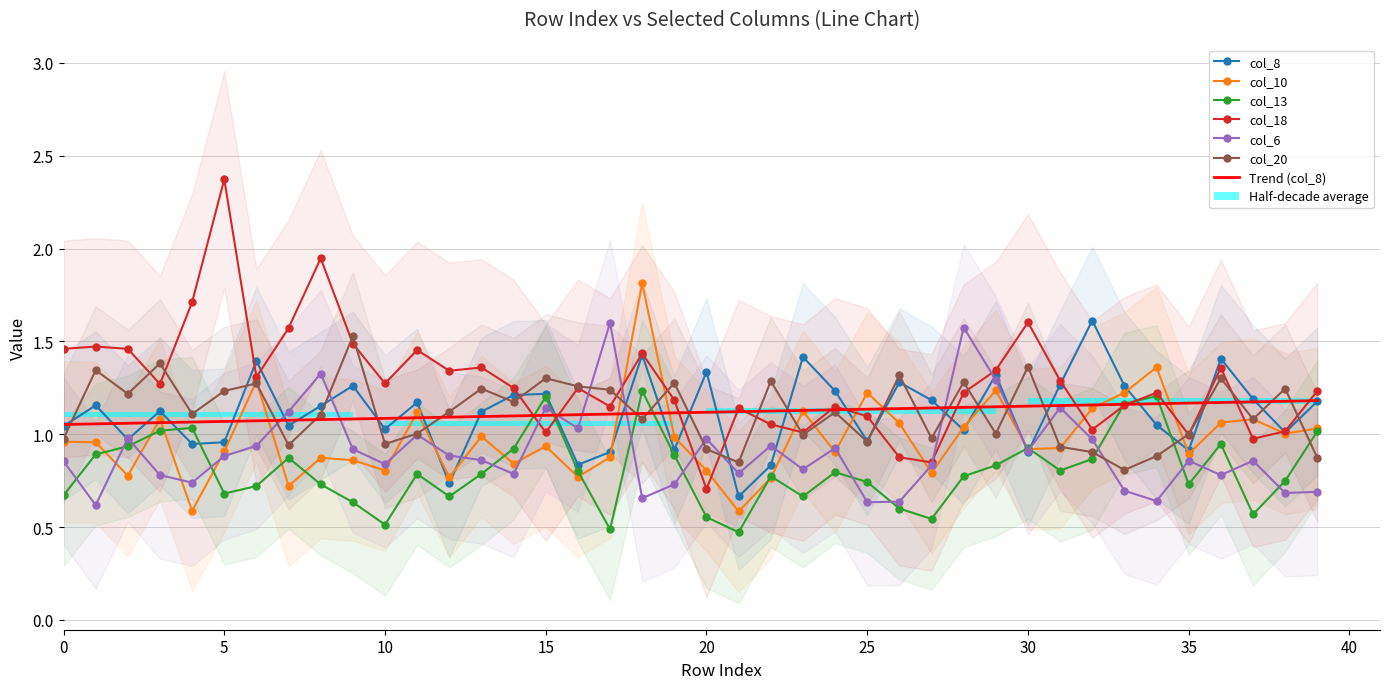

Reading right to left, what are all the values shown in this chart?

col_8: 39=1.2	38=1.0	37=1.2	36=1.4	35=0.9	34=1.0	33=1.3	32=1.6	31=1.3	30=0.9	29=1.3	28=1.0	27=1.2	26=1.3	25=1.0	24=1.2	23=1.4	22=0.8	21=0.7	20=1.3	19=0.9	18=1.4	17=0.9	16=0.8	15=1.2	14=1.2	13=1.1	12=0.7	11=1.2	10=1.0	9=1.3	8=1.2	7=1.0	6=1.4	5=1.0	4=0.9	3=1.1	2=1.0	1=1.2	0=1.0
col_10: 39=1.0	38=1.0	37=1.1	36=1.1	35=0.9	34=1.4	33=1.2	32=1.1	31=0.9	30=0.9	29=1.2	28=1.0	27=0.8	26=1.1	25=1.2	24=0.9	23=1.1	22=0.8	21=0.6	20=0.8	19=1.0	18=1.8	17=0.9	16=0.8	15=0.9	14=0.8	13=1.0	12=0.8	11=1.1	10=0.8	9=0.9	8=0.9	7=0.7	6=1.3	5=0.9	4=0.6	3=1.1	2=0.8	1=1.0	0=1.0
col_13: 39=1.0	38=0.7	37=0.6	36=0.9	35=0.7	34=1.2	33=1.2	32=0.9	31=0.8	30=0.9	29=0.8	28=0.8	27=0.5	26=0.6	25=0.7	24=0.8	23=0.7	22=0.8	21=0.5	20=0.6	19=0.9	18=1.2	17=0.5	16=0.8	15=1.2	14=0.9	13=0.8	12=0.7	11=0.8	10=0.5	9=0.6	8=0.7	7=0.9	6=0.7	5=0.7	4=1.0	3=1.0	2=0.9	1=0.9	0=0.7
col_18: 39=1.2	38=1.0	37=1.0	36=1.4	35=1.0	34=1.2	33=1.2	32=1.0	31=1.3	30=1.6	29=1.3	28=1.2	27=0.8	26=0.9	25=1.1	24=1.1	23=1.0	22=1.1	21=1.1	20=0.7	19=1.2	18=1.4	17=1.1	16=1.2	15=1.0	14=1.2	13=1.4	12=1.3	11=1.5	10=1.3	9=1.5	8=1.9	7=1.6	6=1.3	5=2.4	4=1.7	3=1.3	2=1.5	1=1.5	0=1.5
col_6: 39=0.7	38=0.7	37=0.9	36=0.8	35=0.9	34=0.6	33=0.7	32=1.0	31=1.1	30=0.9	29=1.3	28=1.6	27=0.8	26=0.6	25=0.6	24=0.9	23=0.8	22=0.9	21=0.8	20=1.0	19=0.7	18=0.7	17=1.6	16=1.0	15=1.1	14=0.8	13=0.9	12=0.9	11=1.0	10=0.8	9=0.9	8=1.3	7=1.1	6=0.9	5=0.9	4=0.7	3=0.8	2=1.0	1=0.6	0=0.9
col_20: 39=0.9	38=1.2	37=1.1	36=1.3	35=1.0	34=0.9	33=0.8	32=0.9	31=0.9	30=1.4	29=1.0	28=1.3	27=1.0	26=1.3	25=1.0	24=1.1	23=1.0	22=1.3	21=0.8	20=0.9	19=1.3	18=1.1	17=1.2	16=1.3	15=1.3	14=1.2	13=1.2	12=1.1	11=1.0	10=0.9	9=1.5	8=1.1	7=0.9	6=1.3	5=1.2	4=1.1	3=1.4	2=1.2	1=1.3	0=1.0